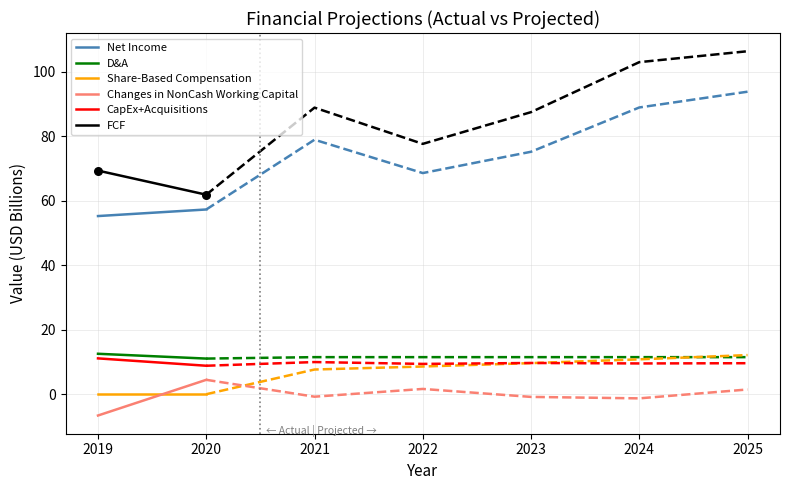

At how many categories does at least one series exceed 49?

2